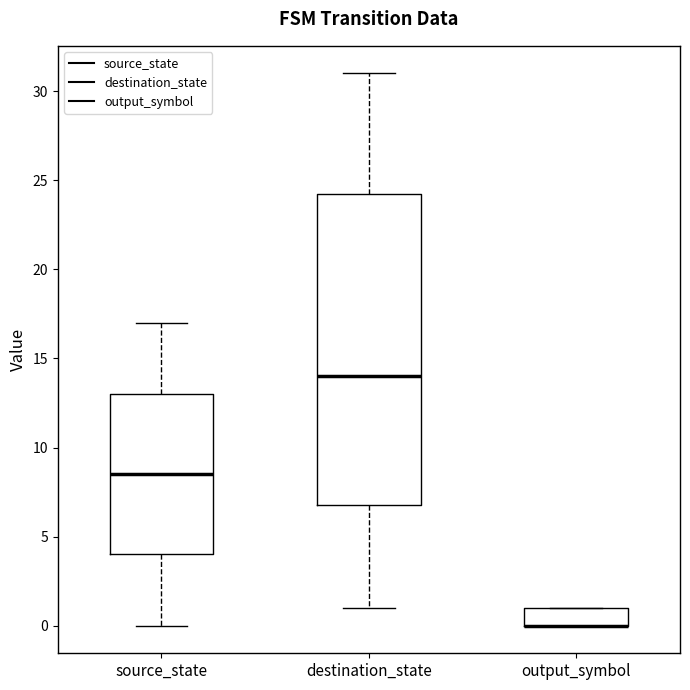

Reading left to right, transcribe this box plot: for each box, give where its median line is, the range the box spans, and where its two whiskers end, as read against the y-axis. The values are not printed on the chart, so give them approximately, as read against the axis.

source_state: median 8.5, box 4.0 to 13.0, whiskers 0.0 to 17.0
destination_state: median 14.0, box 7.0 to 24.5, whiskers 1.0 to 31.0
output_symbol: median 0.0 (drawn on the box's lower edge), box 0.0 to 1.0, whiskers 0.0 to 1.0